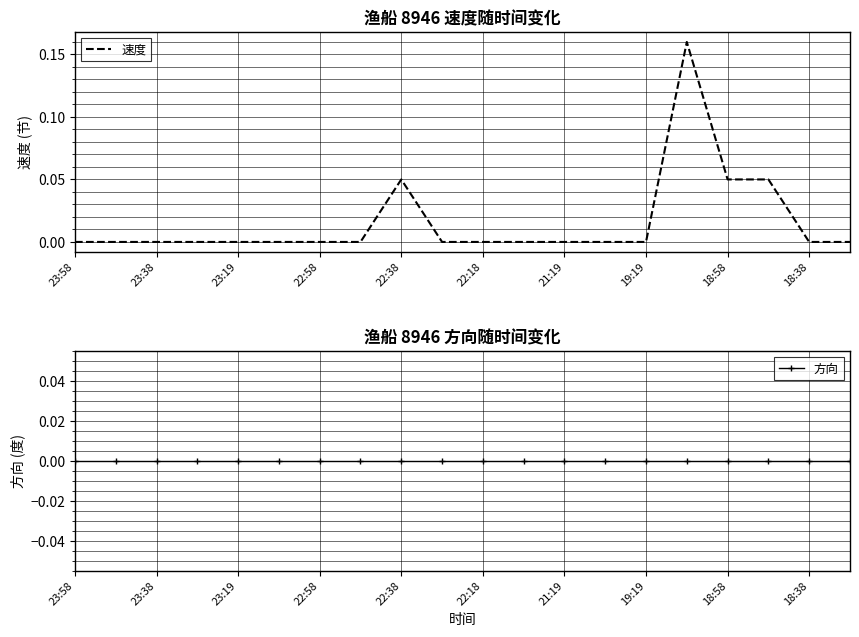

Does the chart display data point markers on the line(s)?

No